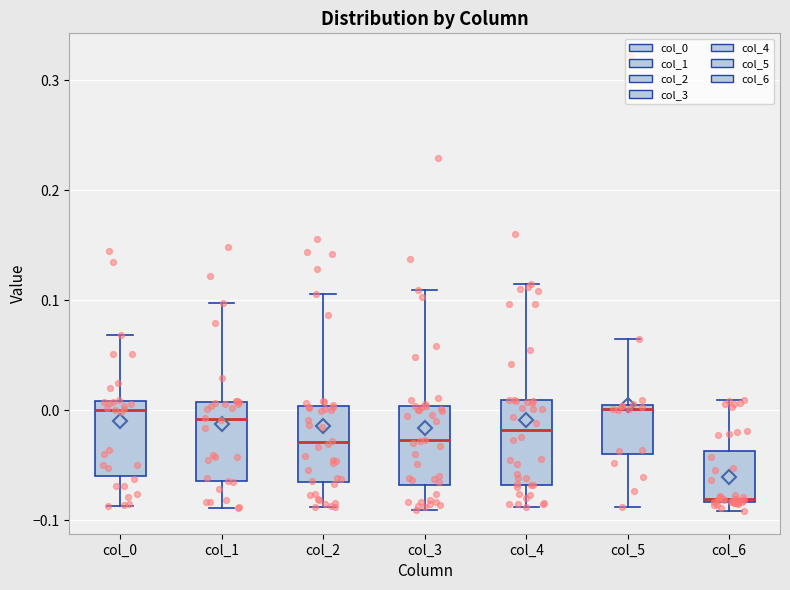

Where is the lower edge of the box for col_3 on the y-axis? The values are not printed on the chart, so give them approximately, as read against the axis.

-0.07